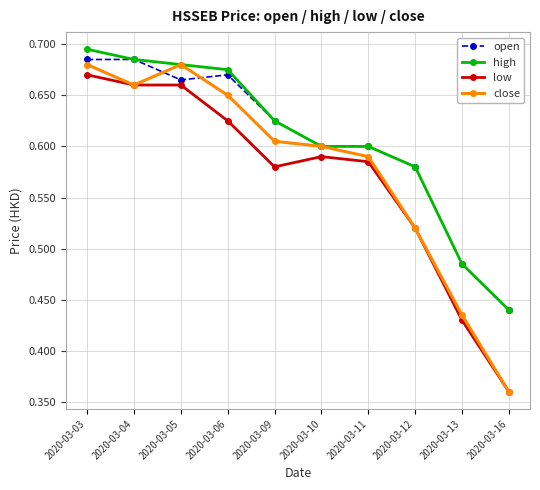

What is the sum of the high values at 2020-03-10 and 2020-03-13?

1.1